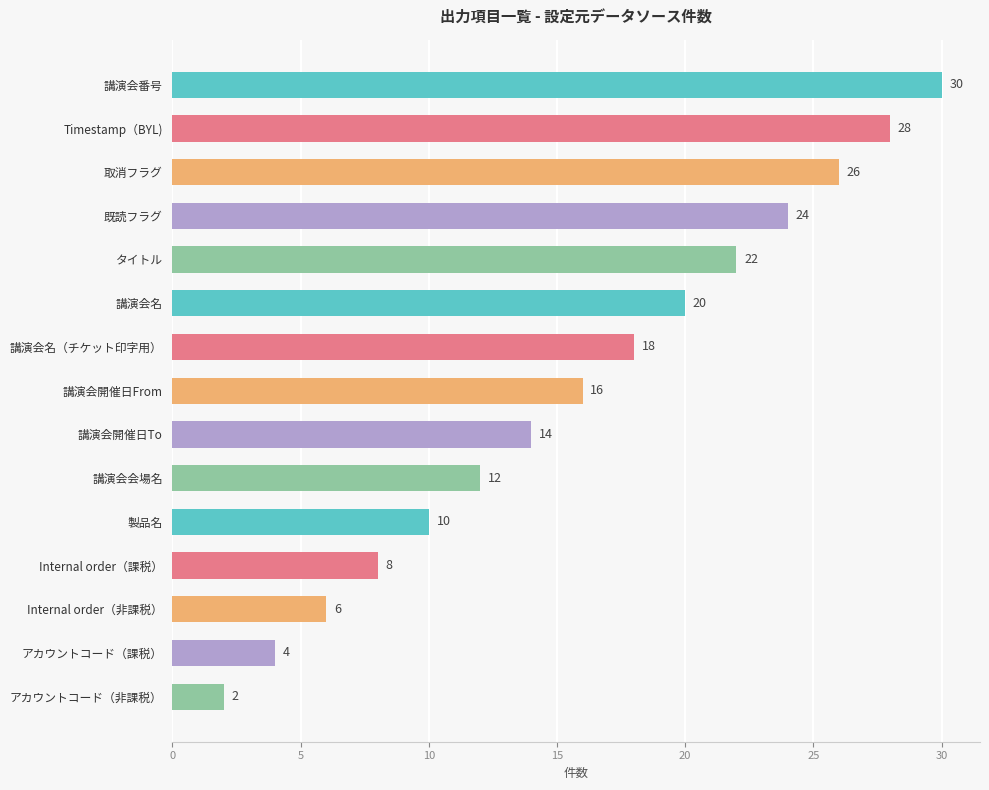

At which category does the chart reach its minimum across all series?

アカウントコード（非課税）